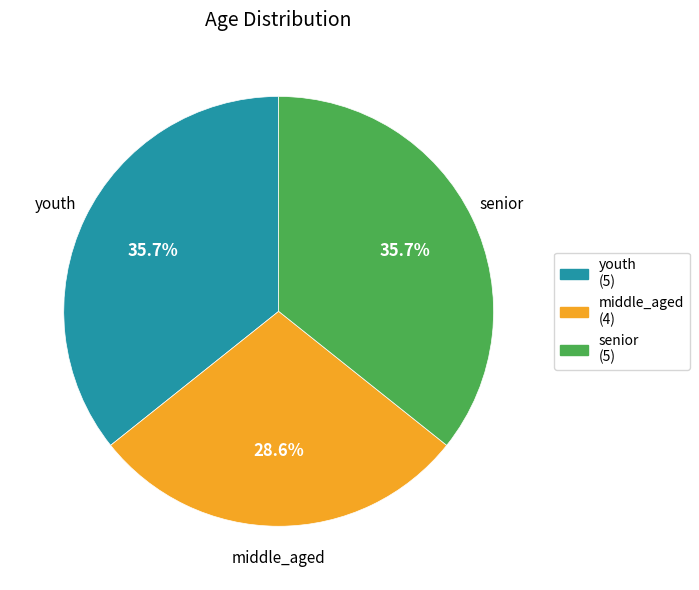

Which slice is the smallest?

middle_aged